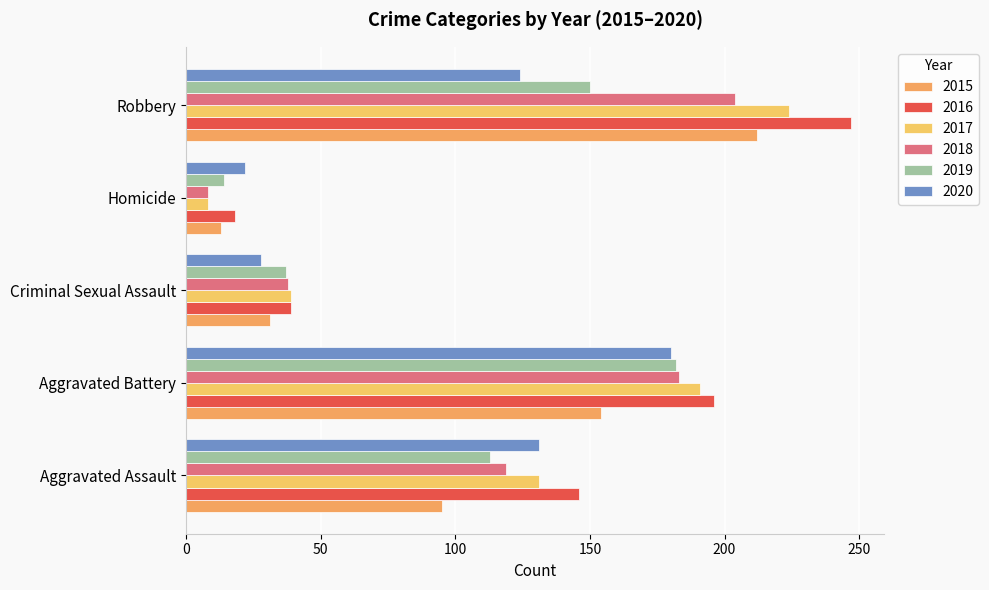

What is the difference between the maximum and minimum values in the 2020 series?

158